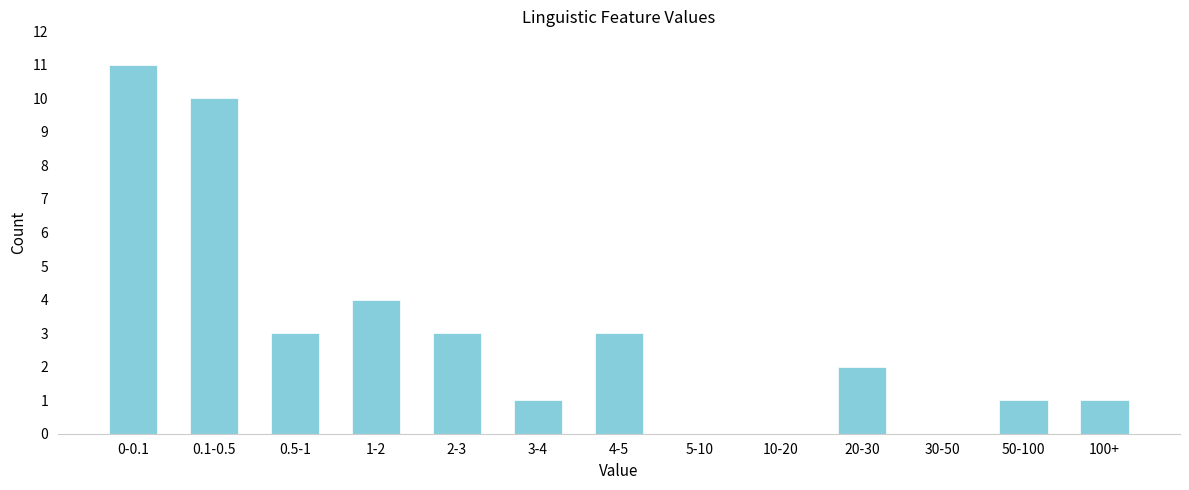

Reading right to left, extract all data points from this chart.

100+=1	50-100=1	30-50=0	20-30=2	10-20=0	5-10=0	4-5=3	3-4=1	2-3=3	1-2=4	0.5-1=3	0.1-0.5=10	0-0.1=11